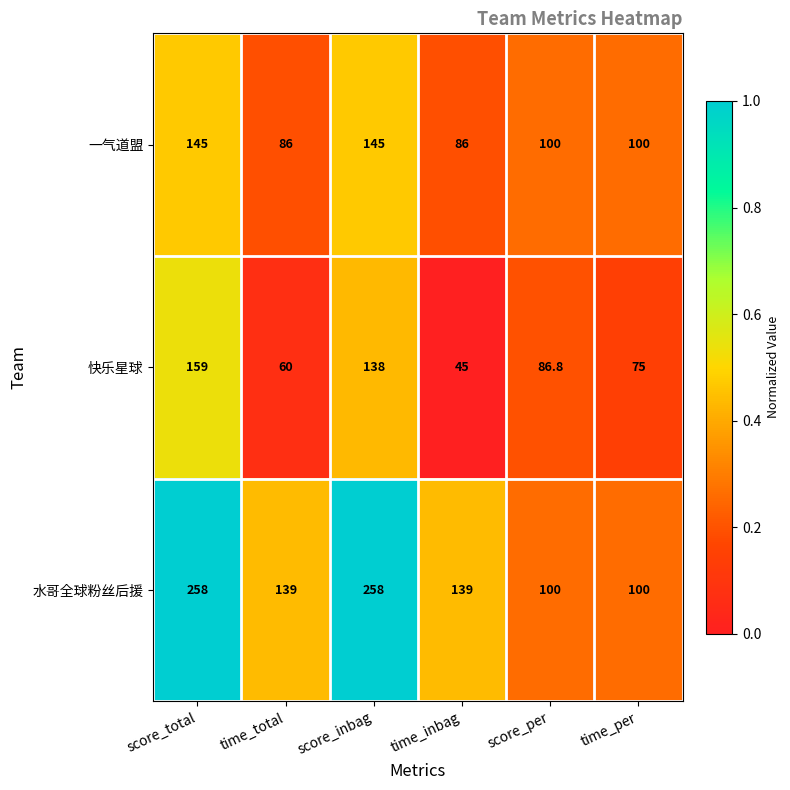

What is the difference between the 快乐星球 values at time_inbag and score_per?

41.8